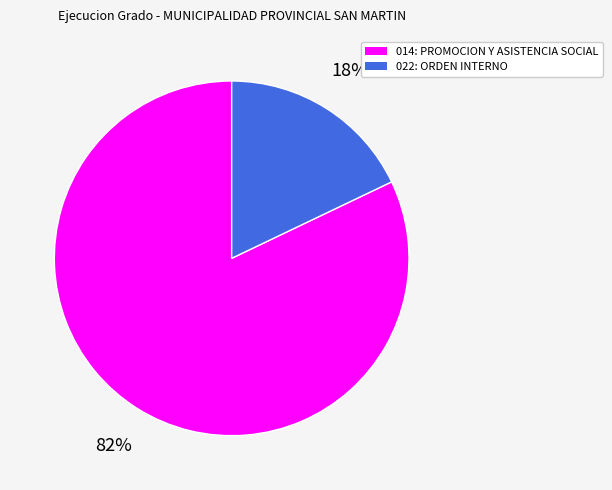

Count the number of slices in the pie.

2